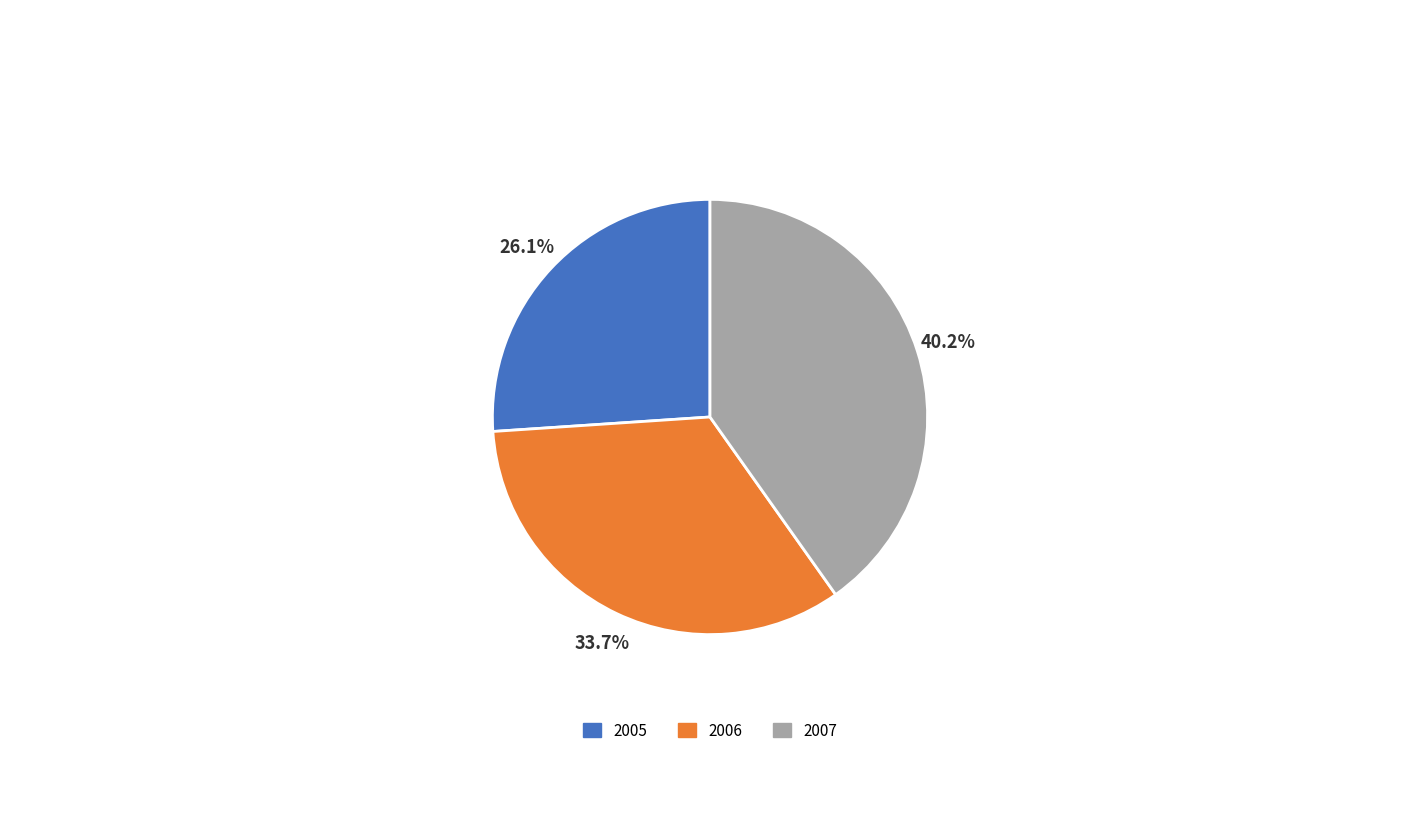

To the nearest percent, what is the average slice percentage?

33%